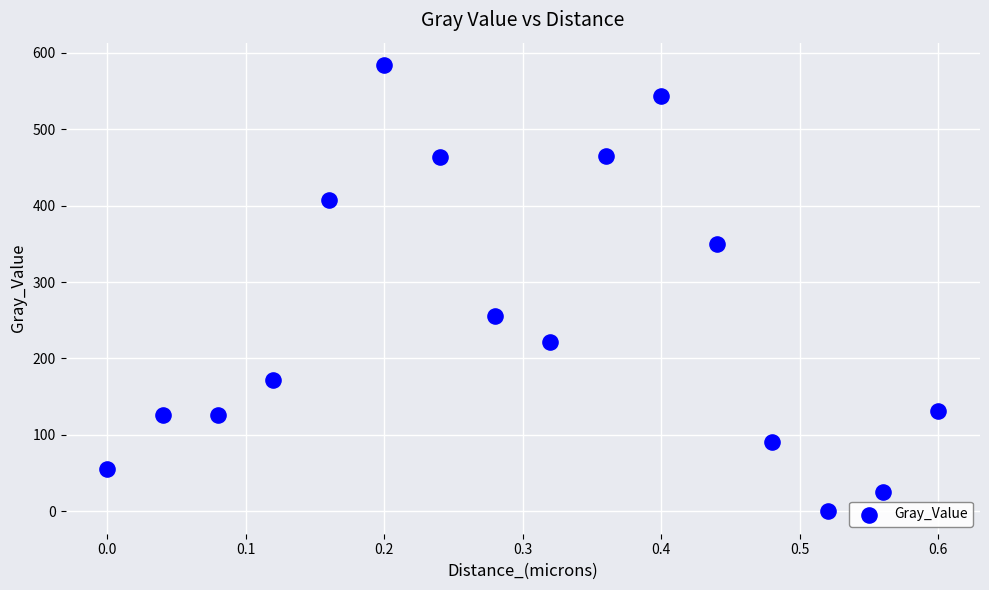

What Y value in the scatter plot is closest to 291?

255.9